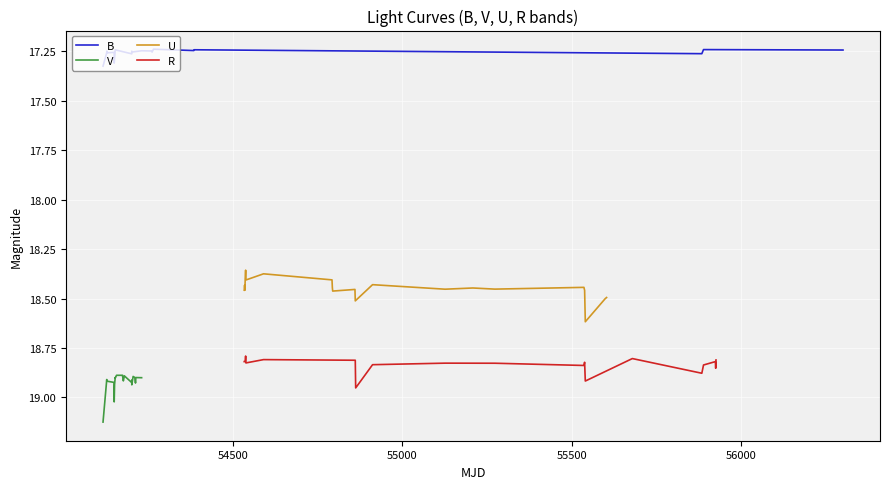

Which series has the largest range (max minus min)?

U